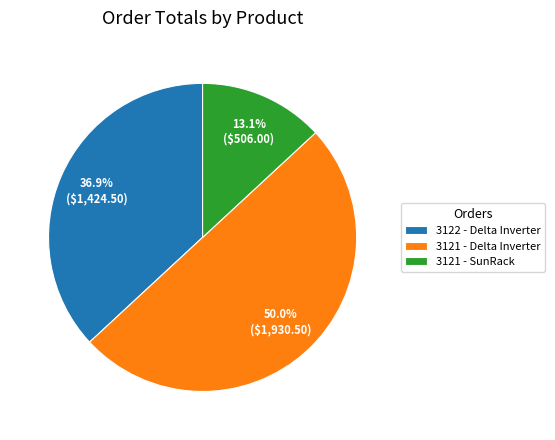

Combined, do 3121 - Delta Inverter and 3121 - SunRack account for over 50%?

Yes